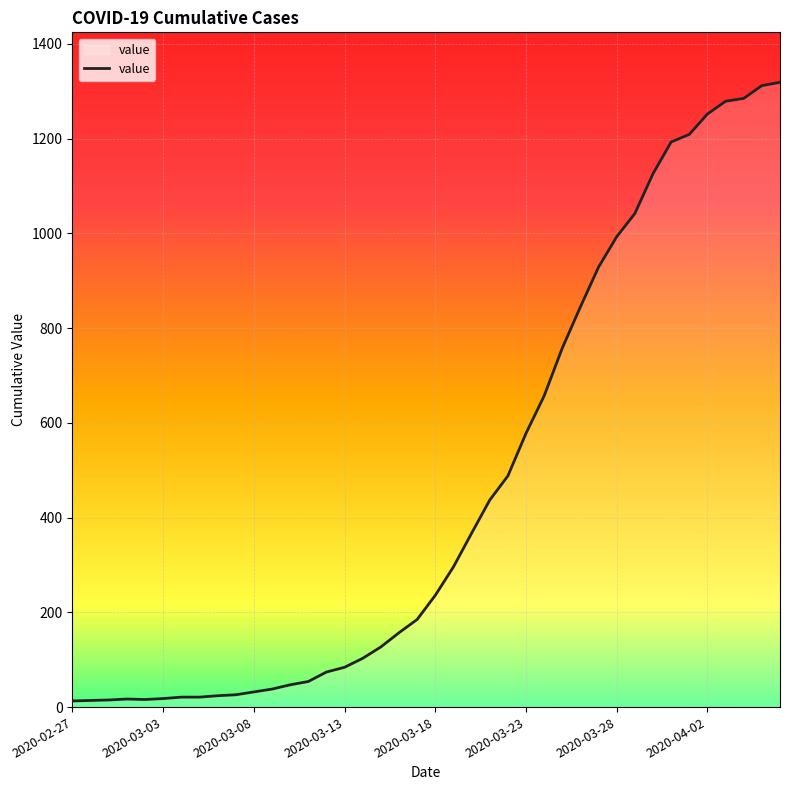

What is the difference between the maximum and minimum values?

1306